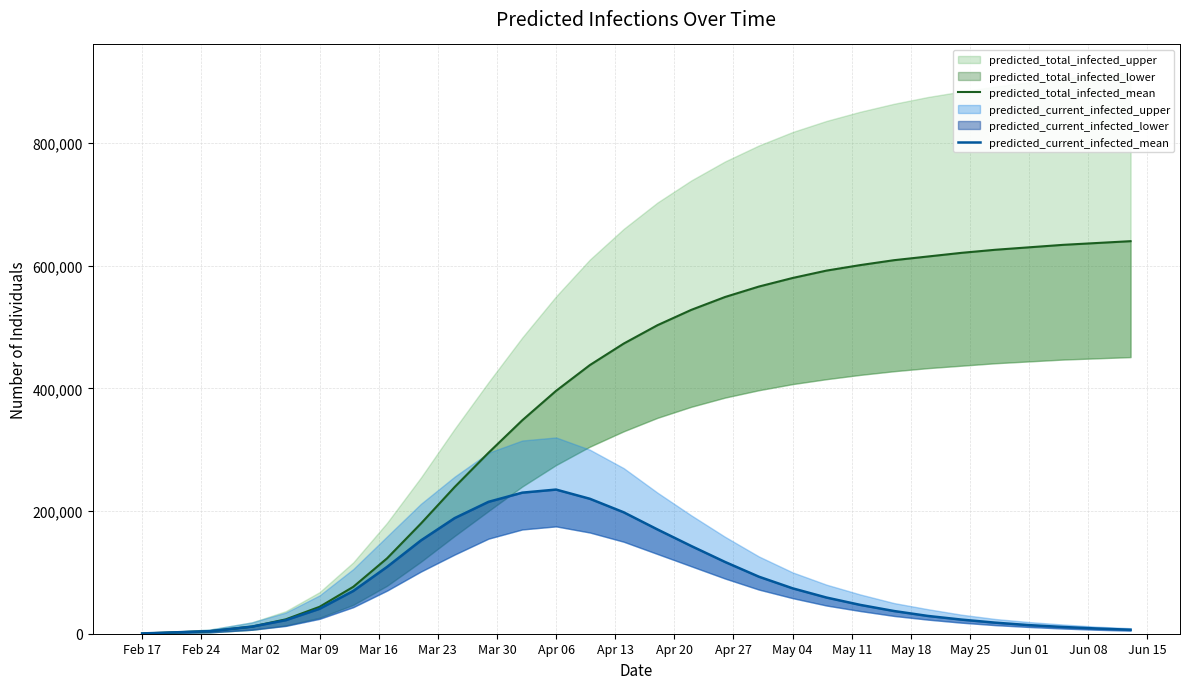

How many interior local peaks does the predicted_current_infected_mean series have?

1